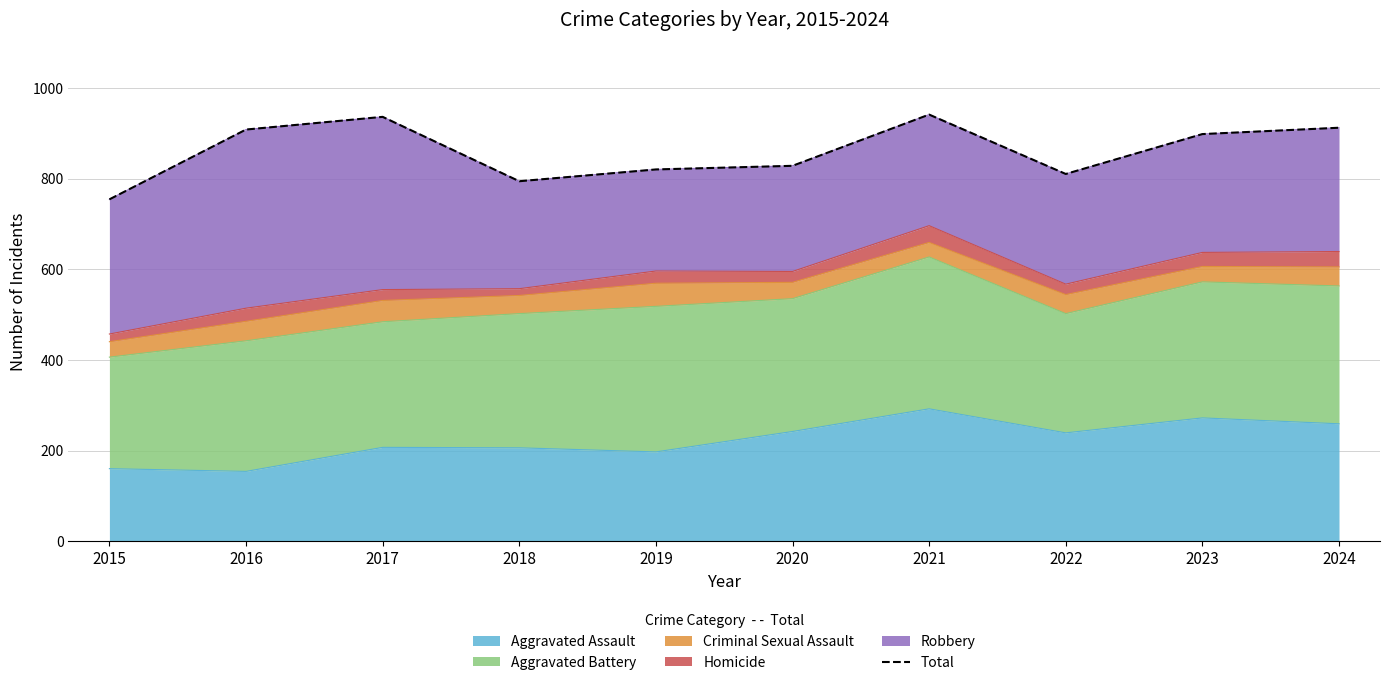

What is the maximum value shown in the chart?

941